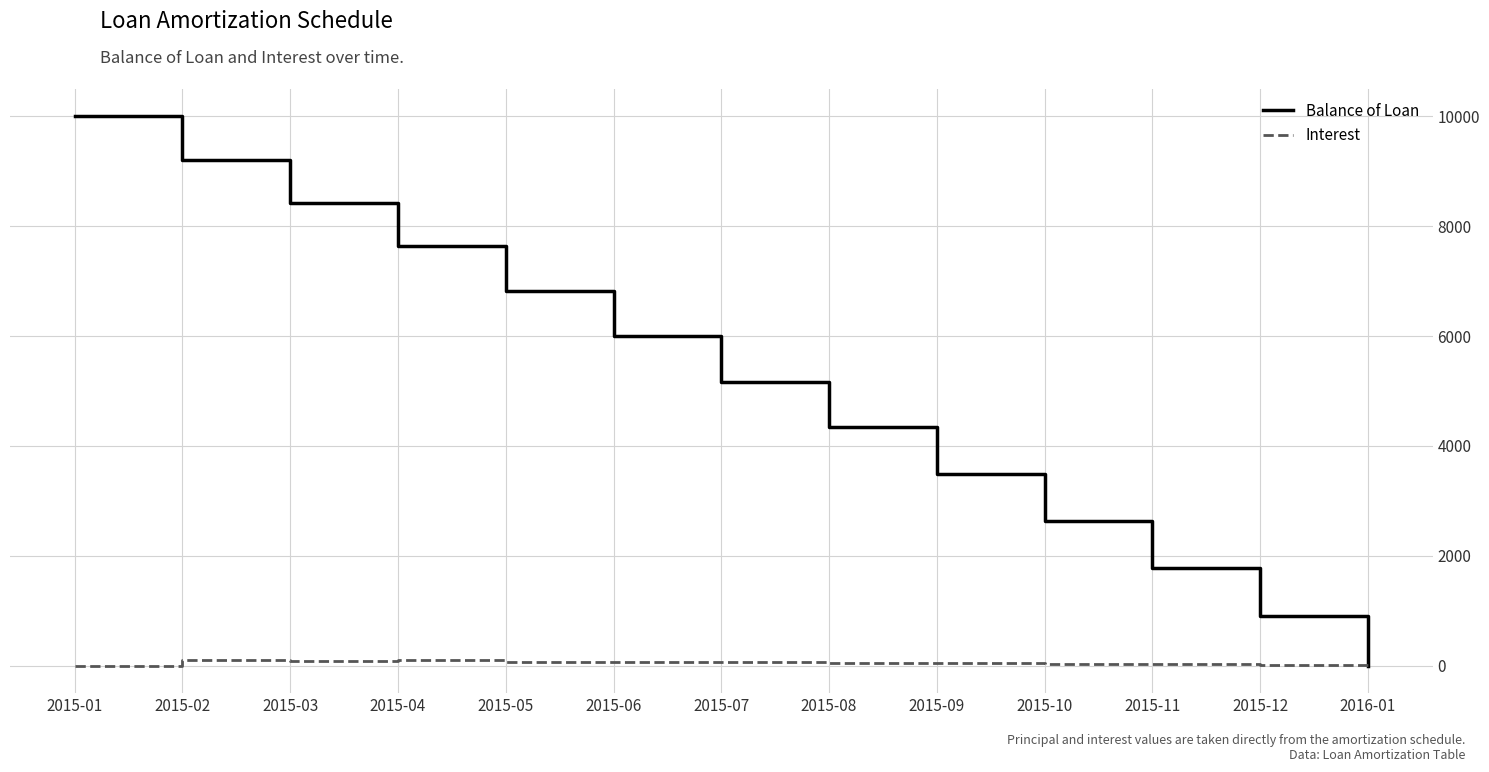

Count the number of data series in this chart.

2